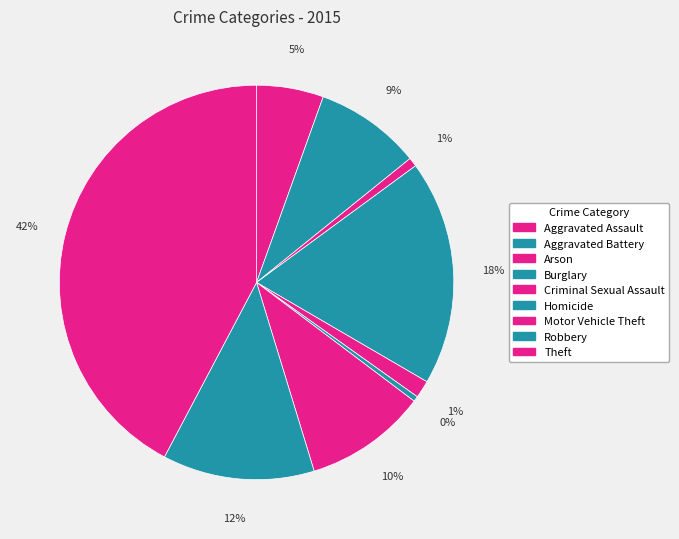

To the nearest percent, what is the difference between the Arson and Burglary slice percentages?

18%